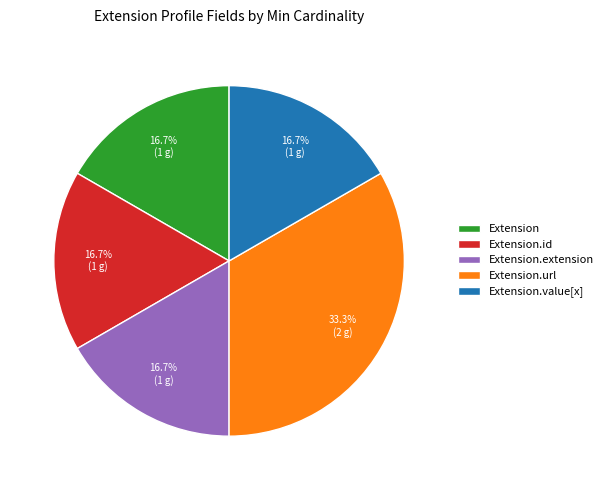

Is Extension.url the majority of the pie?

No